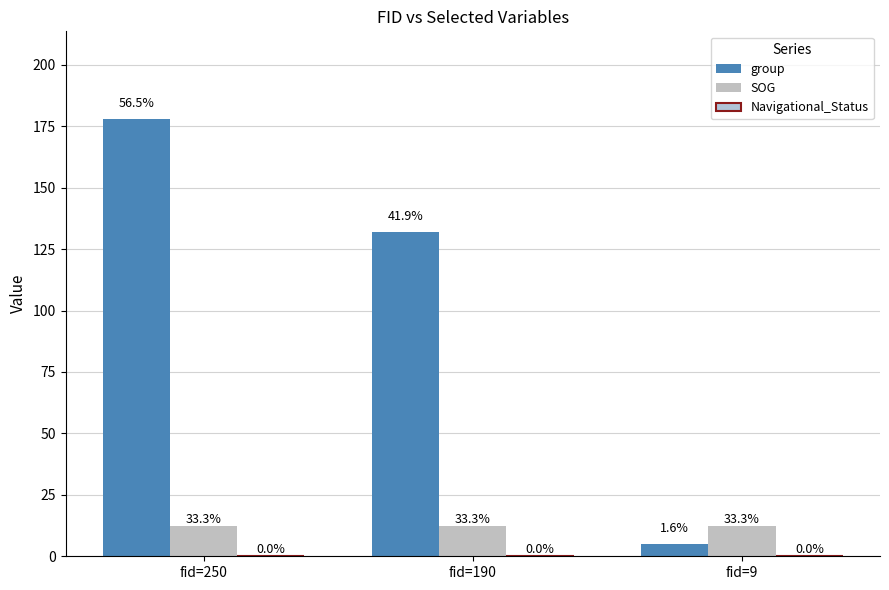

Is it true that SOG equals 18.1 at fid=9?

False